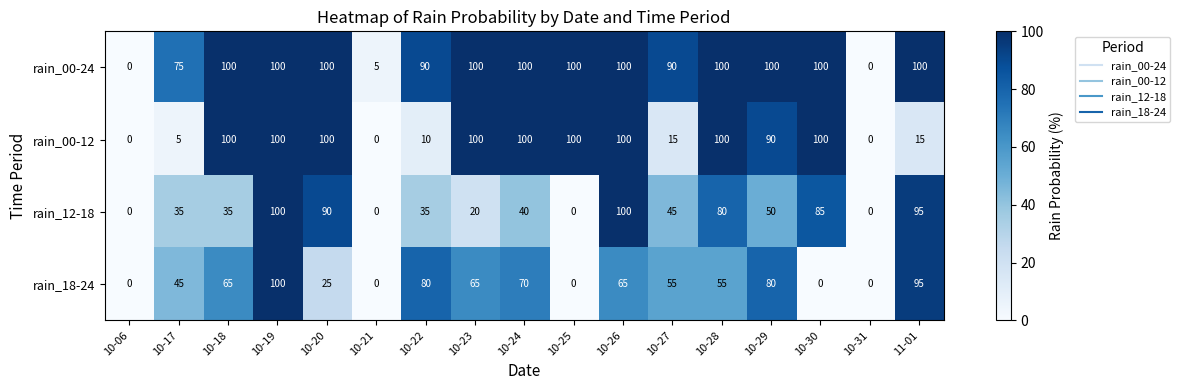

What is the difference between the rain_00-12 values at 10-17 and 10-29?

85